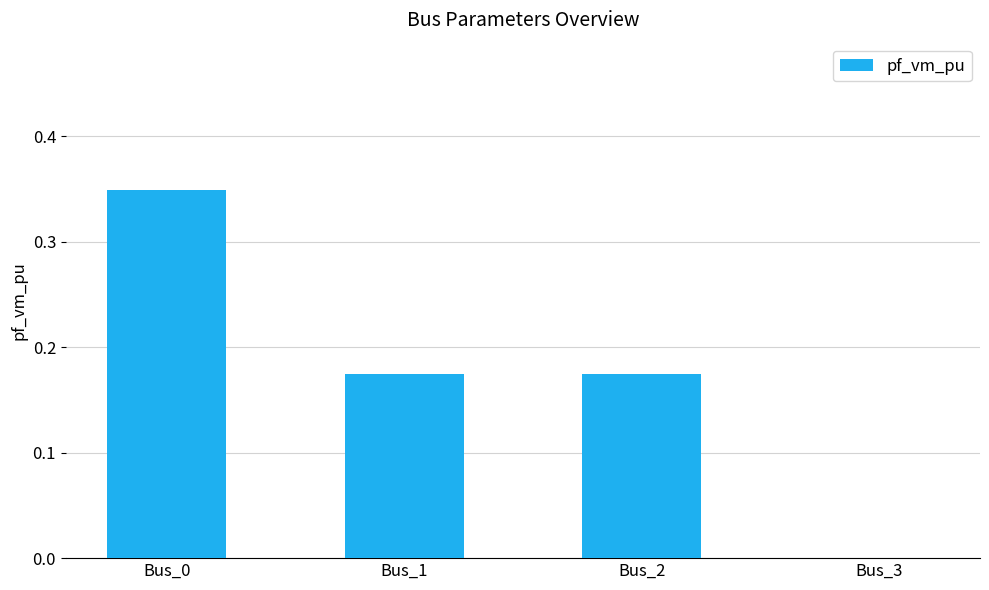

Are the bars horizontal?

No